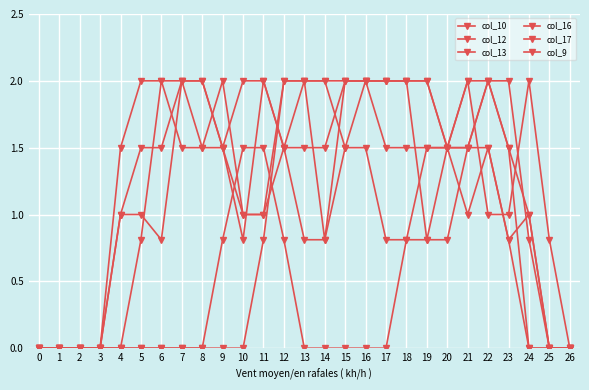

At which label does col_16 first exceed 1?

7